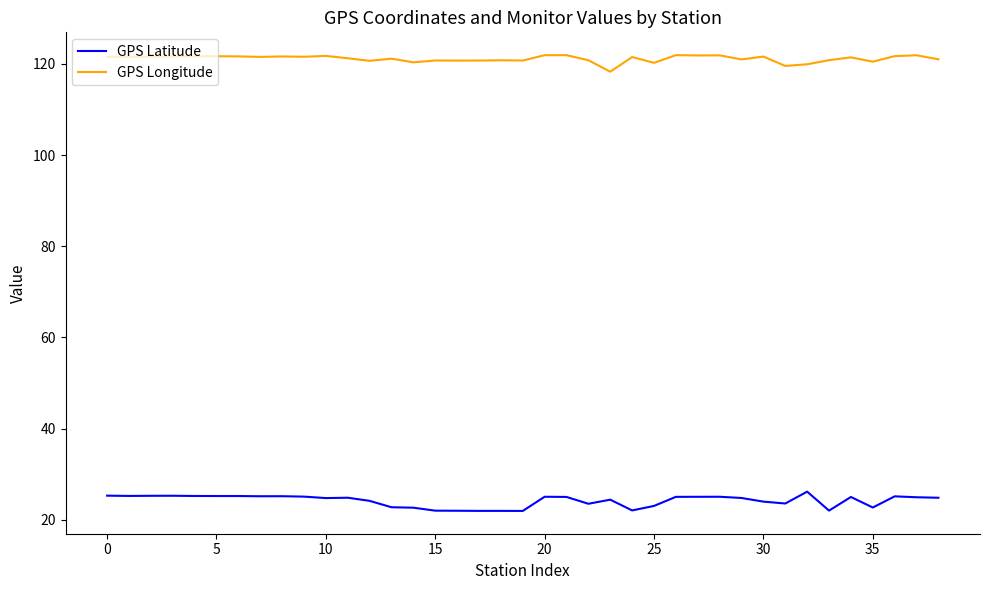

List the series in order of their peak value, lowest first.

GPS Latitude, GPS Longitude